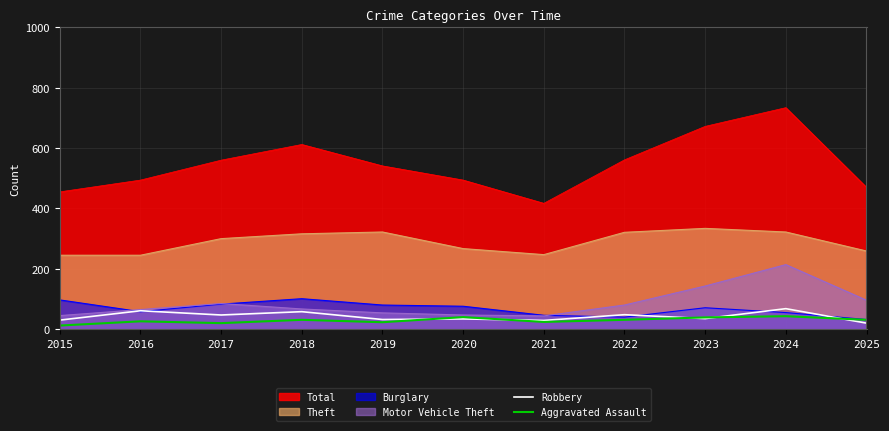

Is the value of Robbery at 2018 greater than the value of Aggravated Assault at 2020?

Yes